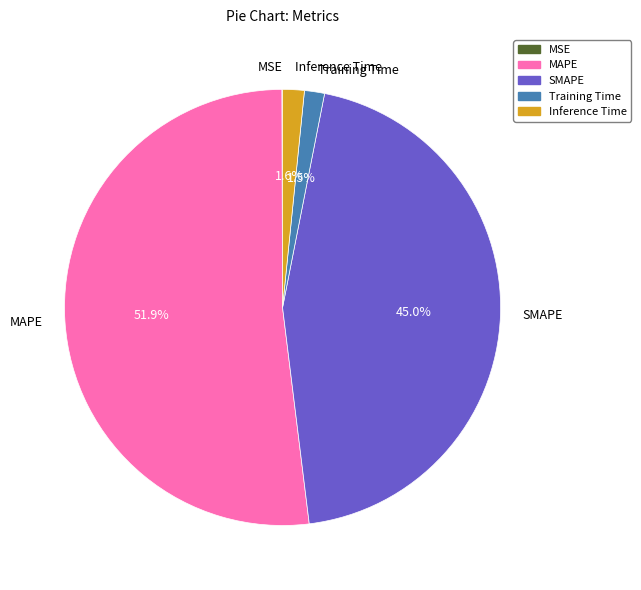

Is there any slice that represents more than half of the pie?

Yes